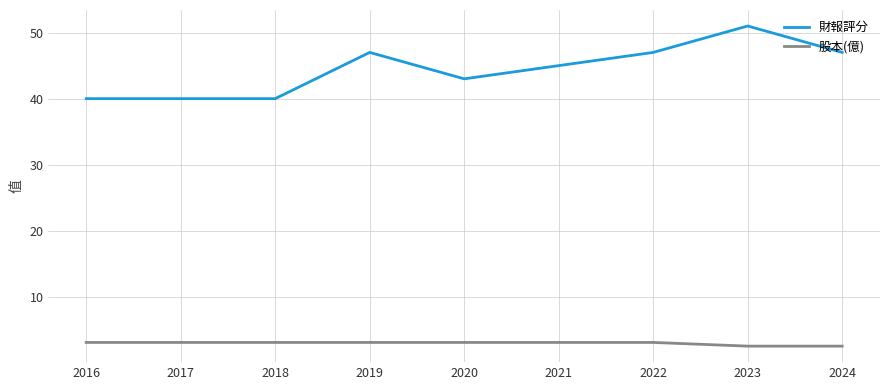

At which category does the chart reach its peak across all series?

2023